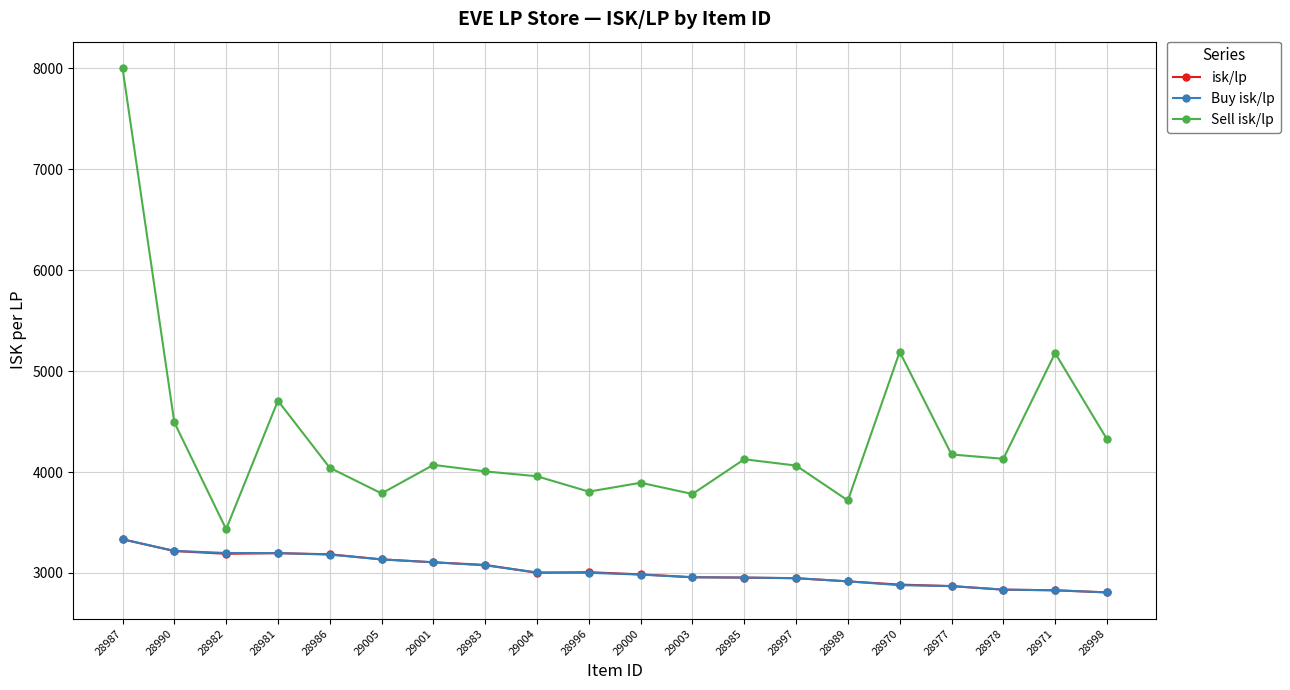

What are all the series names shown in the legend?

isk/lp, Buy isk/lp, Sell isk/lp